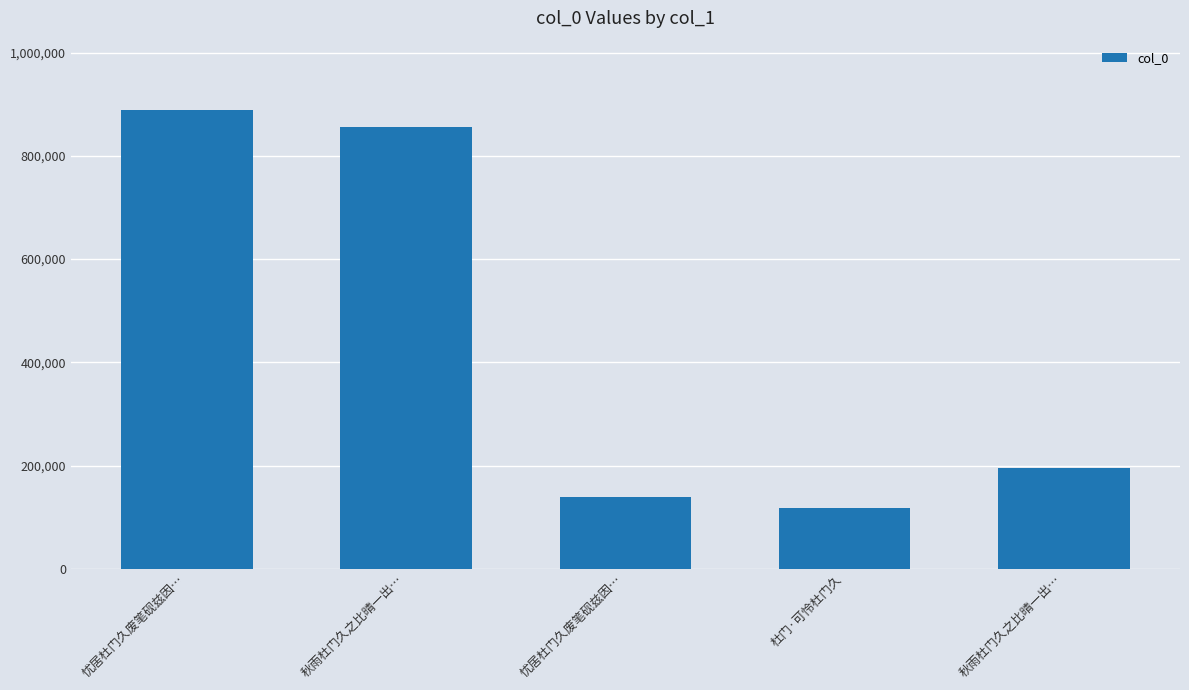

Count the number of categories in the chart.

5